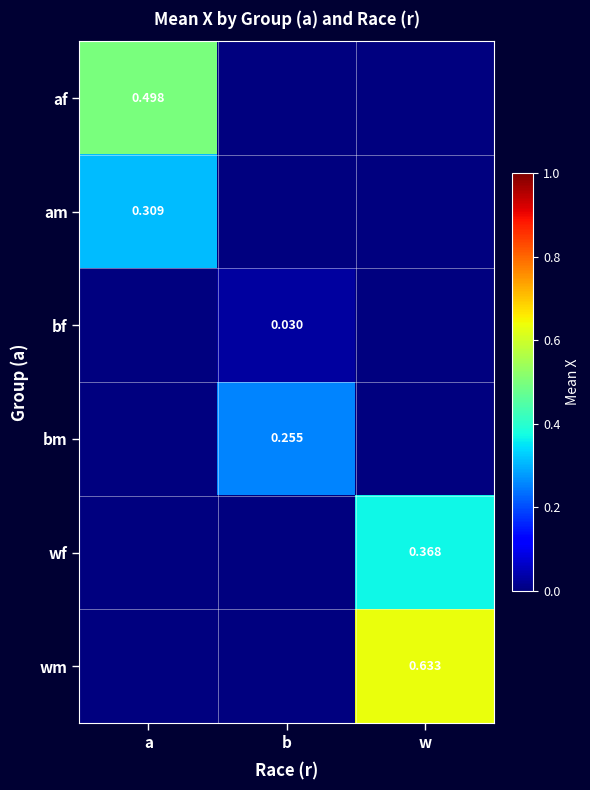

How many values in the bm series exceed 0?

1